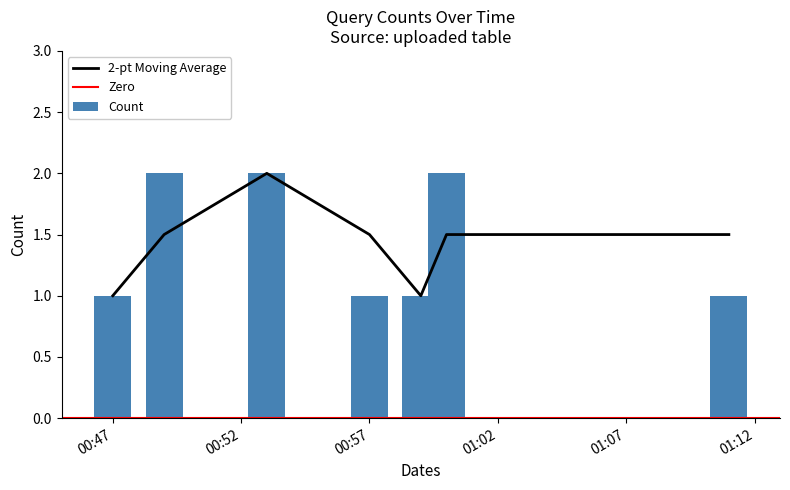

What is the label of the 3rd bar from the left?

2019-06-18 00:53:00